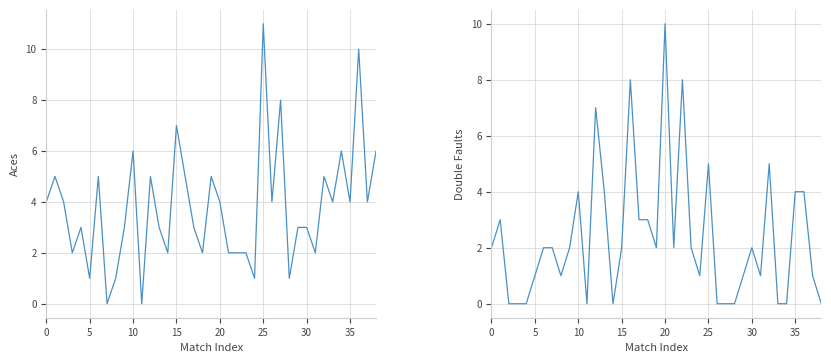

What is the value of the Double Faults point at the 33rd from the left?

5